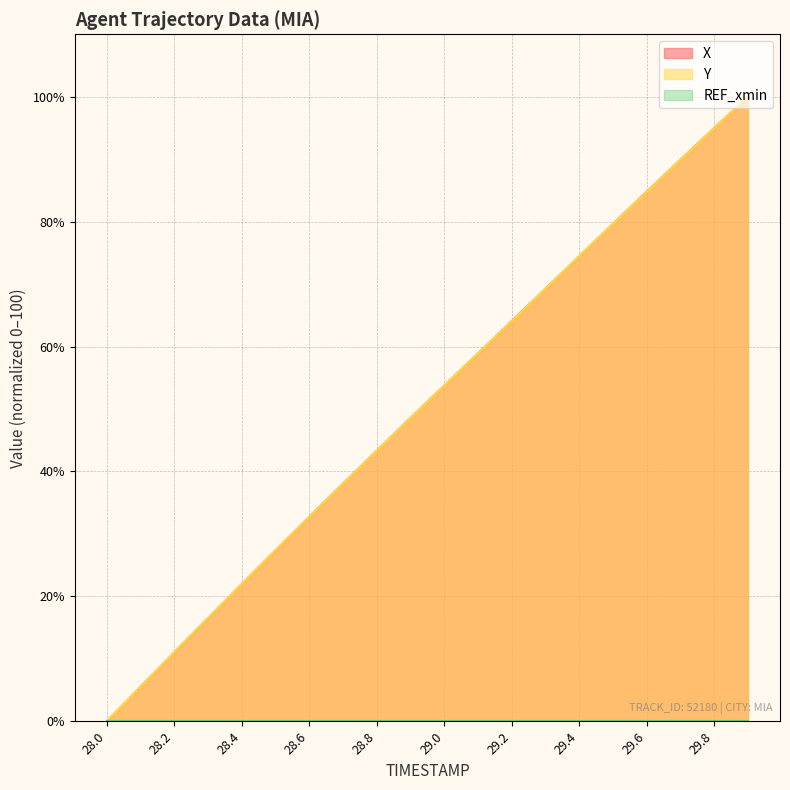

Between which two adjacent categories do Y and X first intersect?

28.1 and 28.2